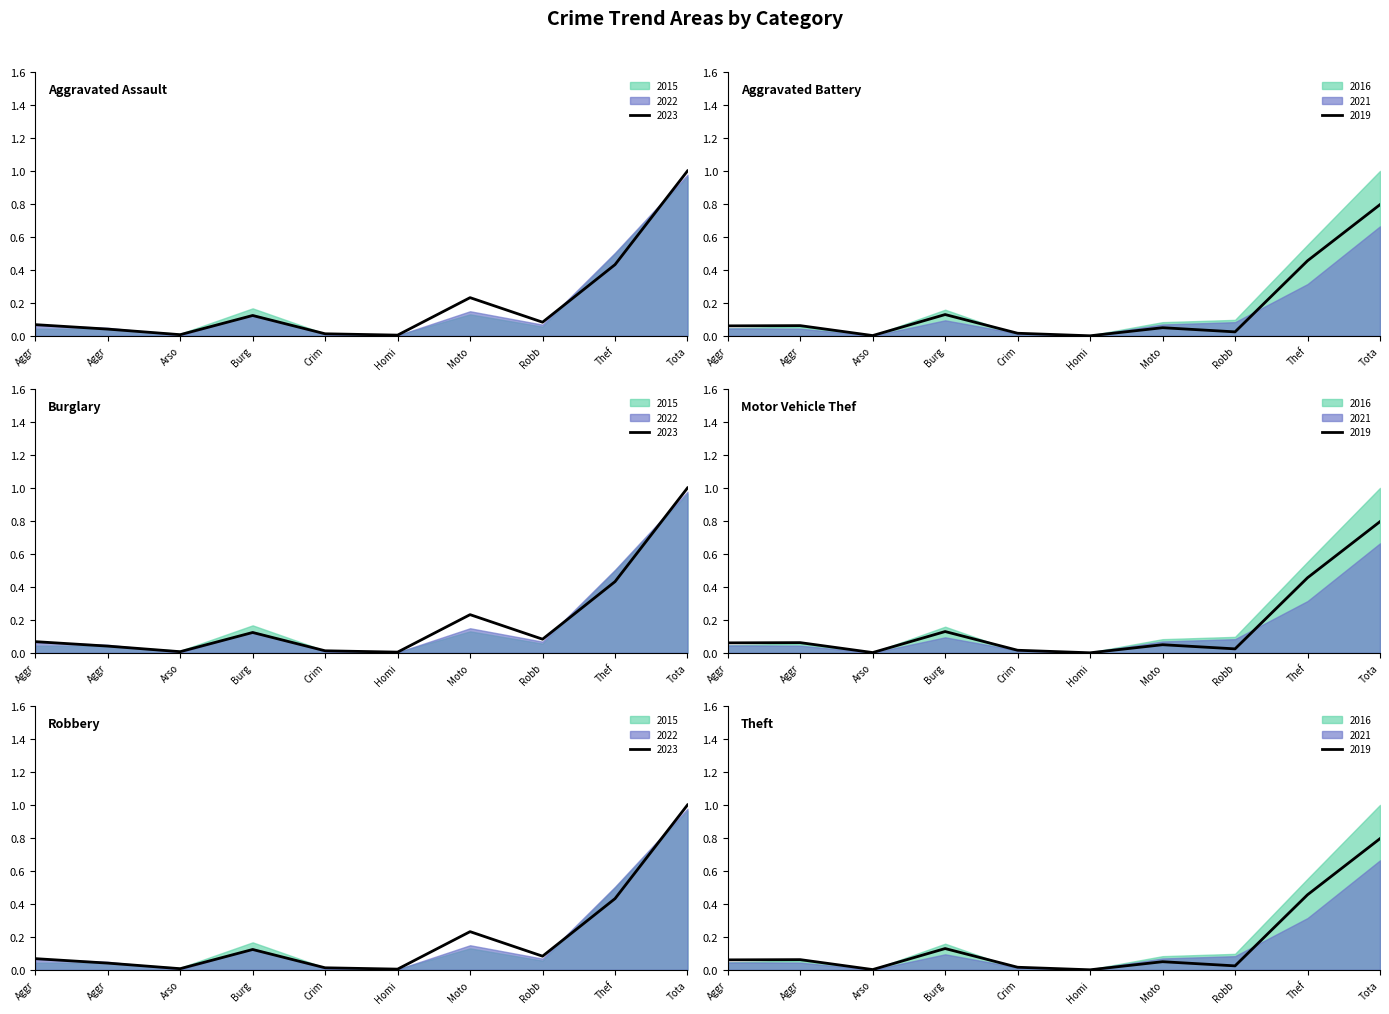

What is the sum of the 2021 values at Aggravated Battery and Aggravated Assault?

0.1